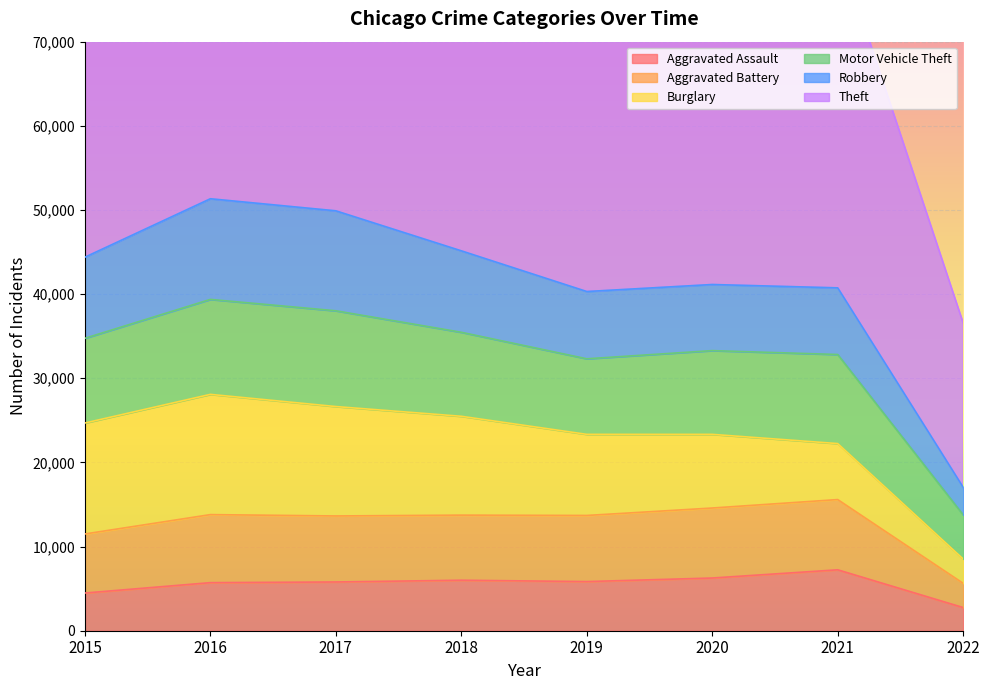

What is the smallest value displayed?

2752